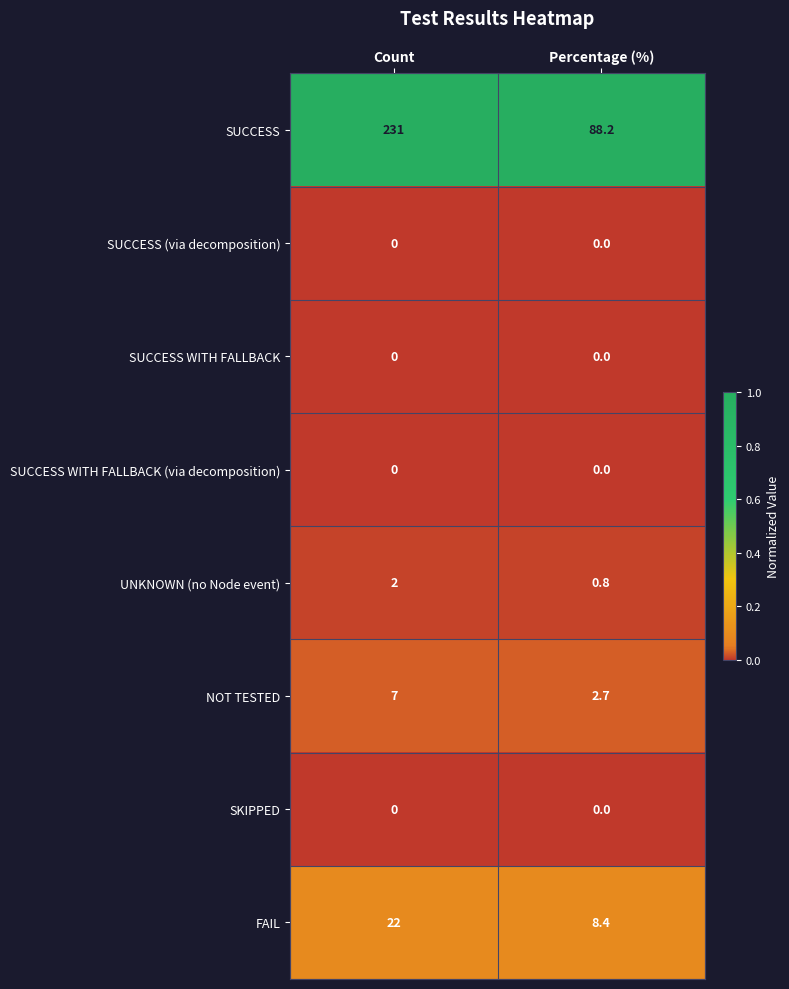

Reading left to right, extract all data points from this chart.

SUCCESS: 231.0	88.2
SUCCESS (via decomposition): 0.0	0.0
SUCCESS WITH FALLBACK: 0.0	0.0
SUCCESS WITH FALLBACK (via decomposition): 0.0	0.0
UNKNOWN (no Node event): 2.0	0.8
NOT TESTED: 7.0	2.7
SKIPPED: 0.0	0.0
FAIL: 22.0	8.4